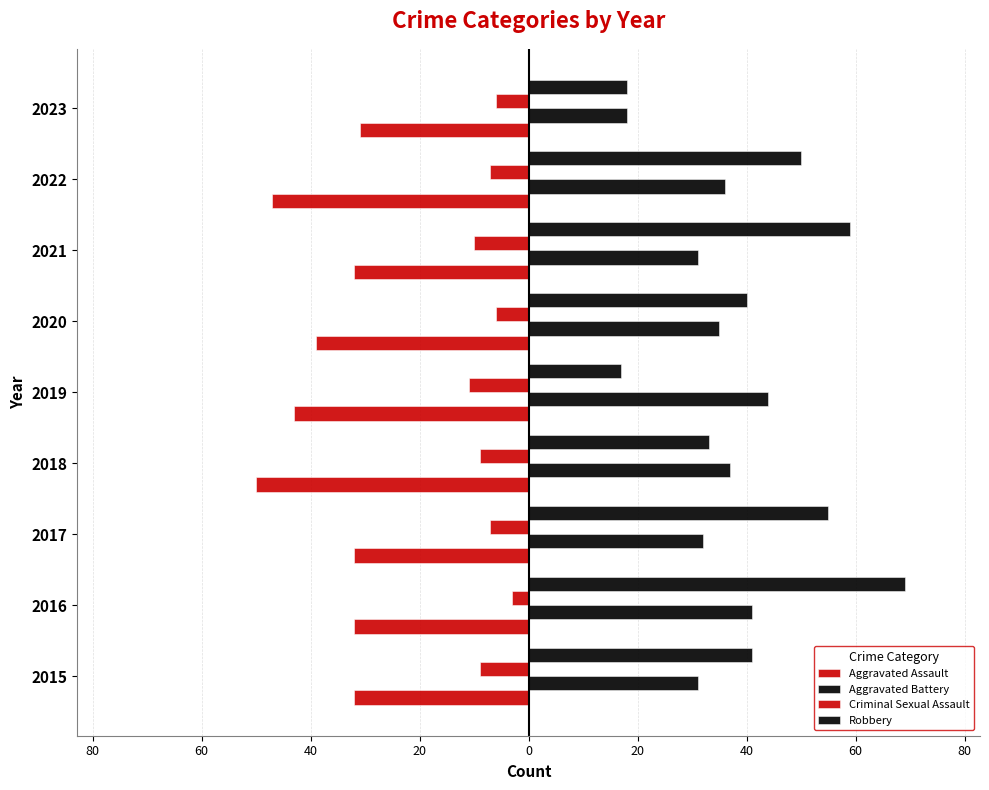

What is the maximum value for Aggravated Battery?

44